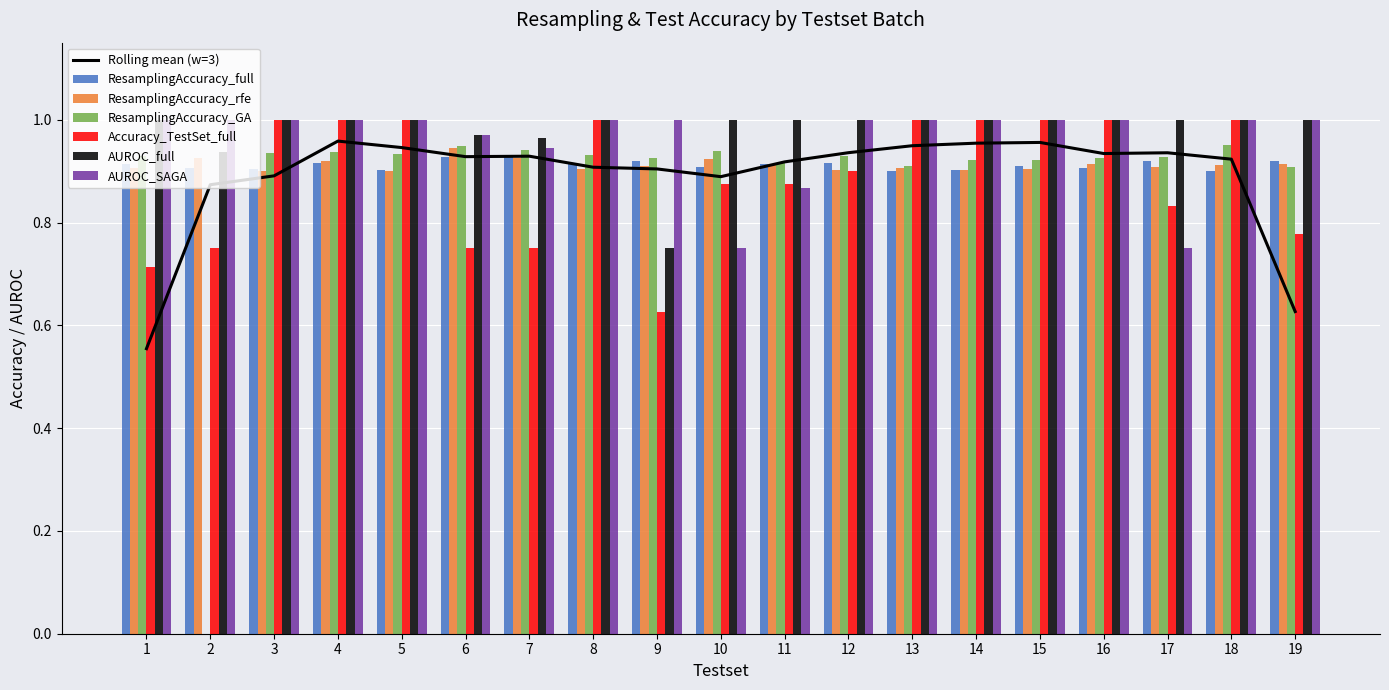

Rank the series by their maximum value, from lowest to highest.

ResamplingAccuracy_full, ResamplingAccuracy_rfe, ResamplingAccuracy_GA, Accuracy_TestSet_full, AUROC_full, AUROC_SAGA